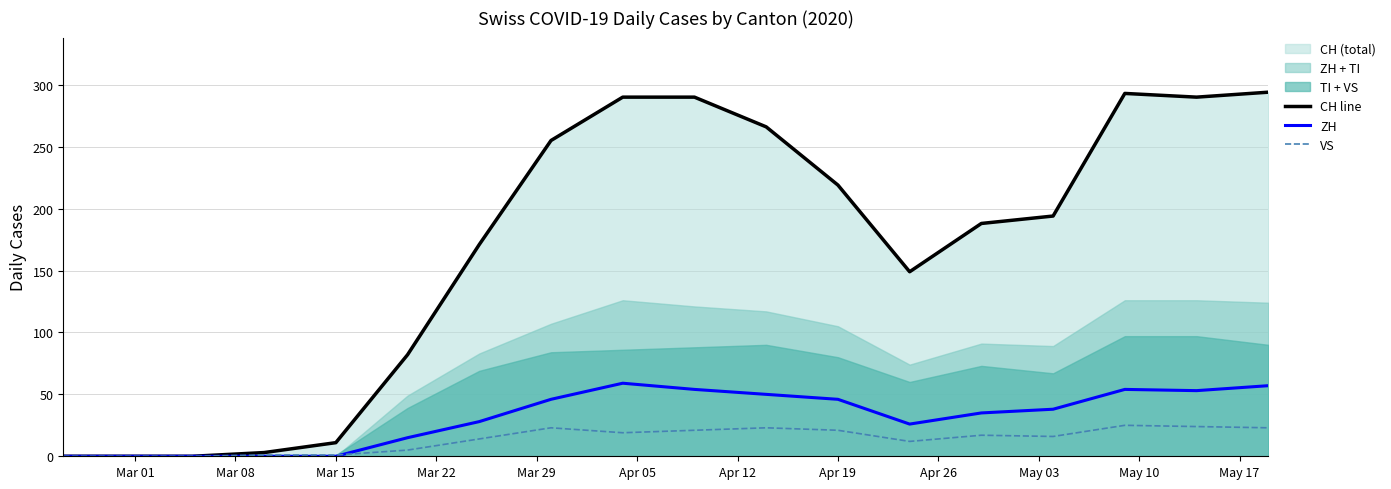

What is the maximum value for CH line?

294